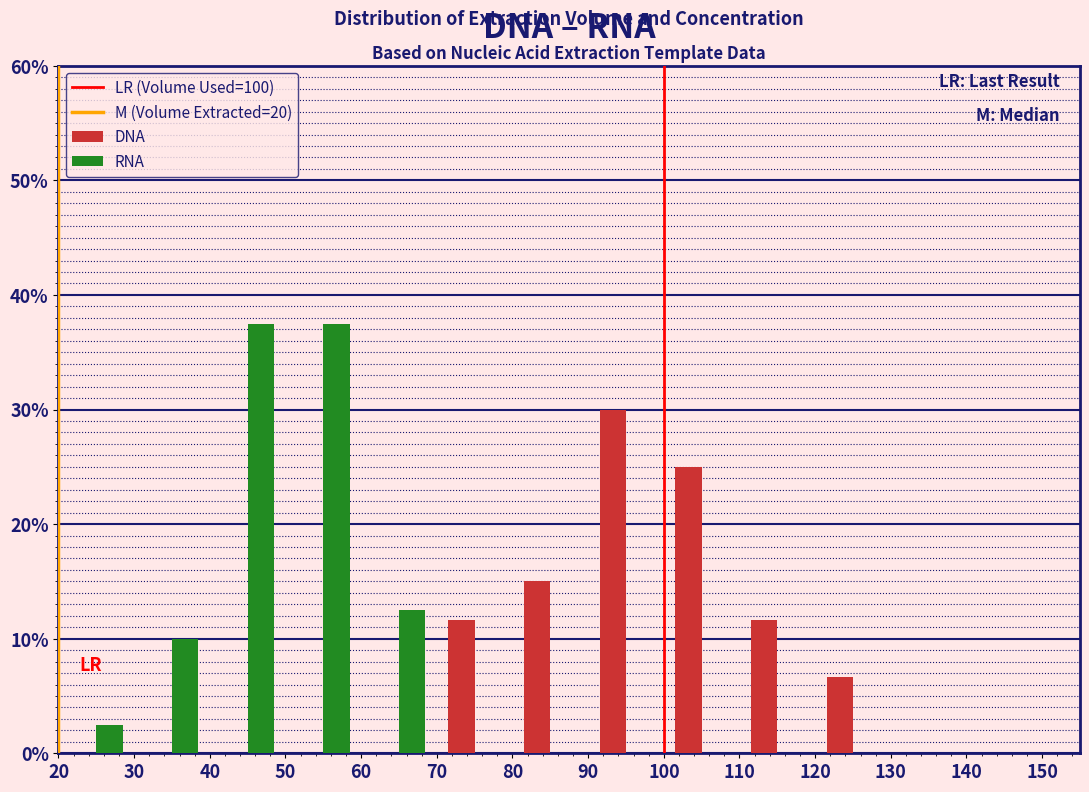

Reading left to right, transcribe this chart: for each range on the x-axis, give the height of each series' bar. The values are not printed on the chart, so give them approximately, as read against the axis.

20 to 30: DNA=0	RNA=3
30 to 40: DNA=0	RNA=10
40 to 50: DNA=0	RNA=38
50 to 60: DNA=0	RNA=38
60 to 70: DNA=0	RNA=13
70 to 80: DNA=12	RNA=0
80 to 90: DNA=15	RNA=0
90 to 100: DNA=30	RNA=0
100 to 110: DNA=25	RNA=0
110 to 120: DNA=12	RNA=0
120 to 130: DNA=7	RNA=0
130 to 140: DNA=0	RNA=0
140 to 150: DNA=0	RNA=0